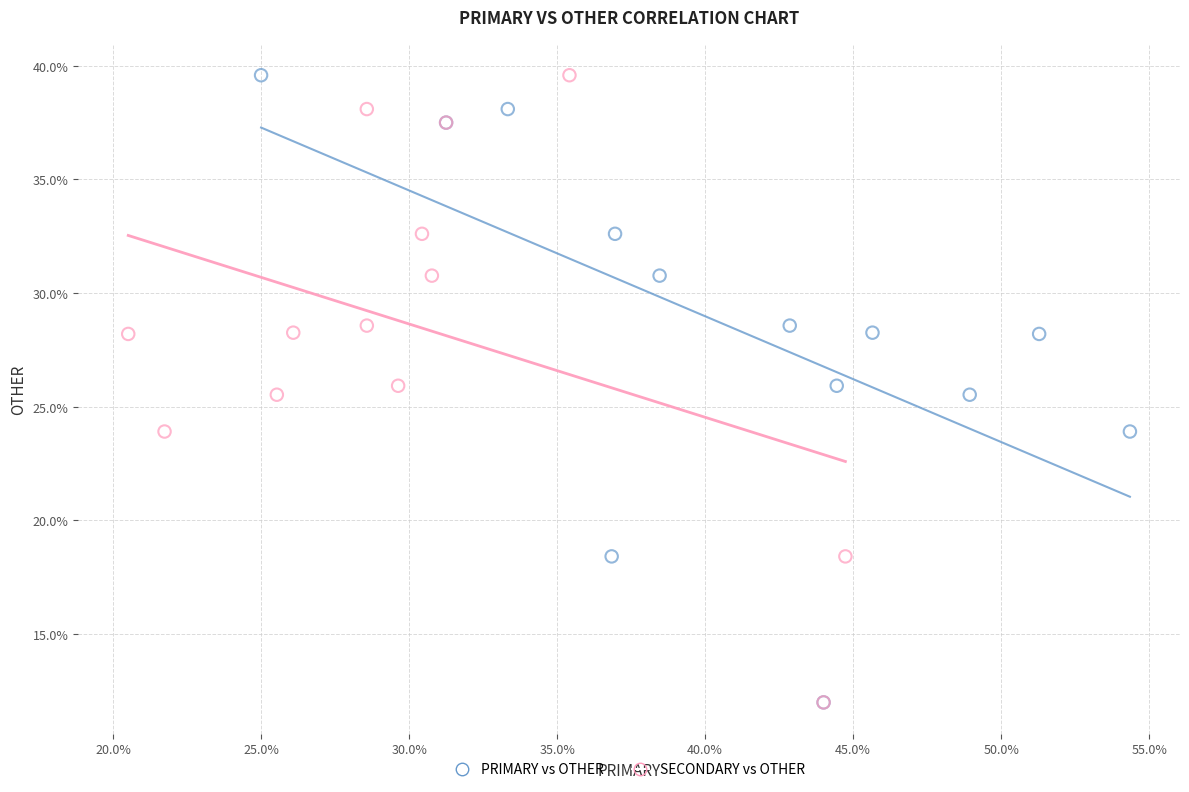

What are all the series names shown in the legend?

PRIMARY vs OTHER, SECONDARY vs OTHER